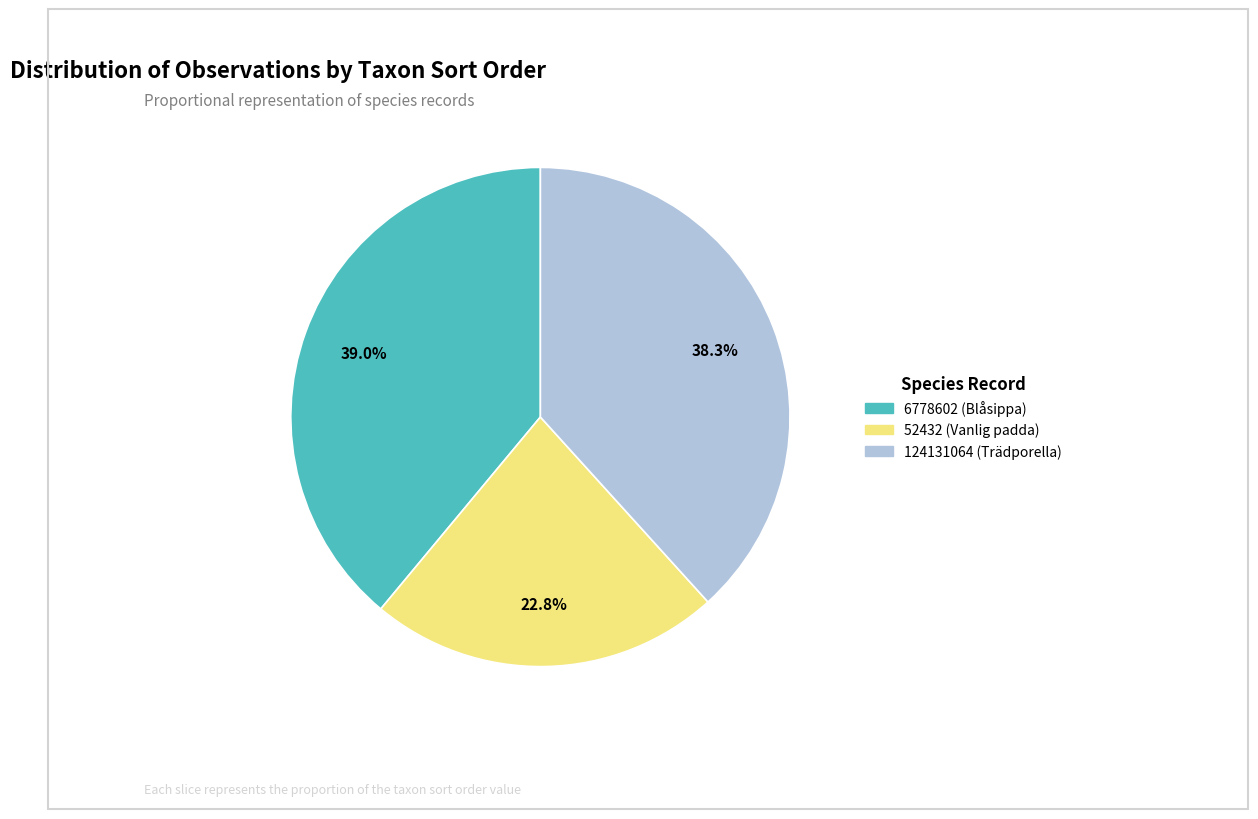

Which category has the smallest portion of the pie?

52432 (Vanlig padda)